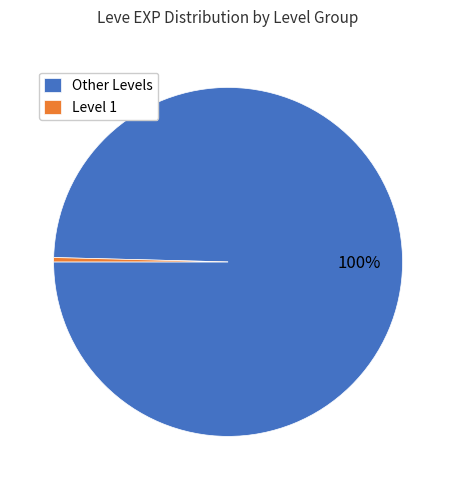

How many slices are in this pie chart?

2